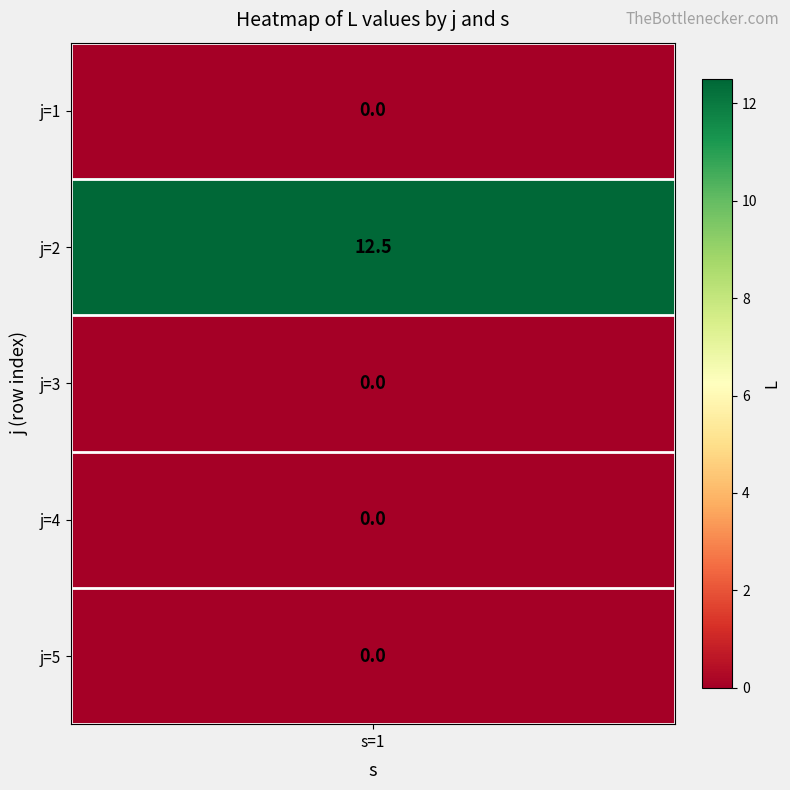

Reading left to right, what are all the values shown in this chart?

0.0	12.5	0.0	0.0	0.0